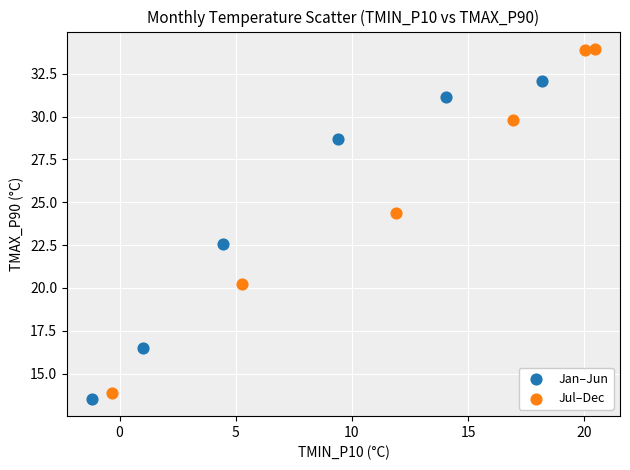

What are all the series names shown in the legend?

Jan–Jun, Jul–Dec